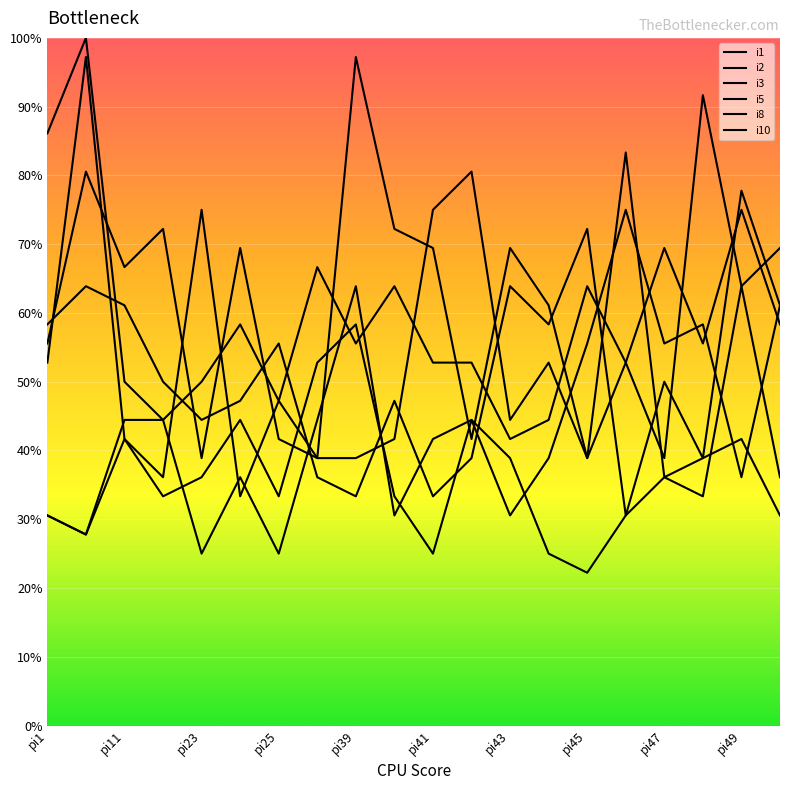

Where is the first local minimum for i10?

pi22